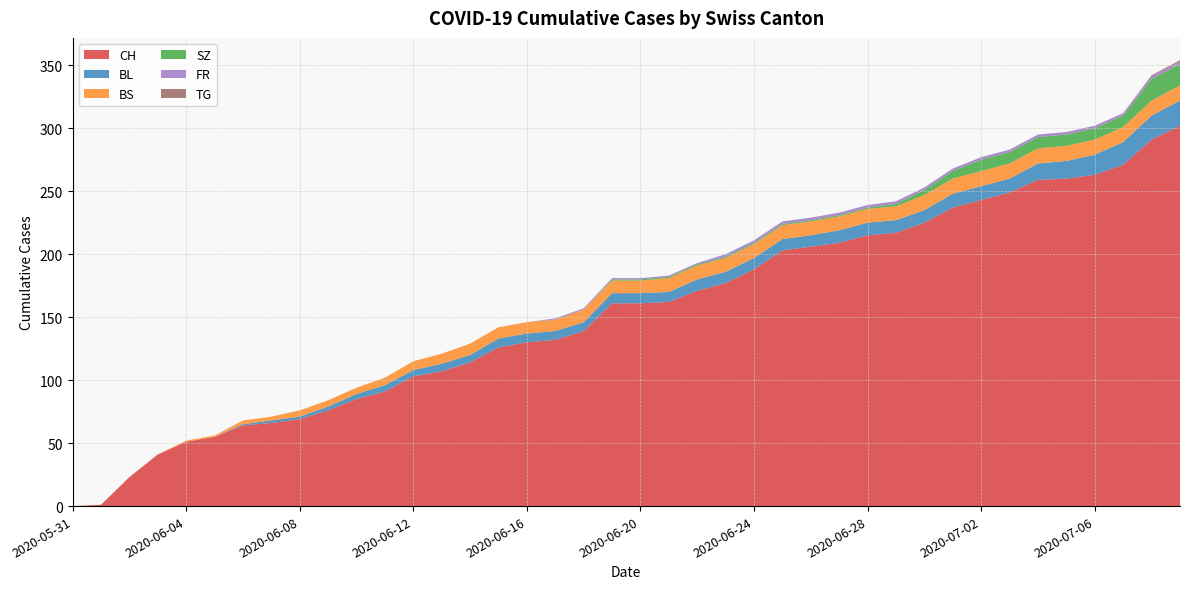

Reading right to left, transcribe all the data shown in this chart.

CH: 2020-07-09=302	2020-07-08=291	2020-07-07=271	2020-07-06=263	2020-07-05=260	2020-07-04=259	2020-07-03=249	2020-07-02=243	2020-07-01=237	2020-06-30=225	2020-06-29=217	2020-06-28=215	2020-06-27=209	2020-06-26=206	2020-06-25=203	2020-06-24=188	2020-06-23=177	2020-06-22=171	2020-06-21=162	2020-06-20=161	2020-06-19=161	2020-06-18=139	2020-06-17=132	2020-06-16=130	2020-06-15=126	2020-06-14=114	2020-06-13=107	2020-06-12=103	2020-06-11=91	2020-06-10=85	2020-06-09=76	2020-06-08=69	2020-06-07=66	2020-06-06=64	2020-06-05=55	2020-06-04=51	2020-06-03=41	2020-06-02=23	2020-06-01=1	2020-05-31=0
BL: 2020-07-09=20	2020-07-08=19	2020-07-07=18	2020-07-06=16	2020-07-05=14	2020-07-04=13	2020-07-03=11	2020-07-02=11	2020-07-01=11	2020-06-30=10	2020-06-29=10	2020-06-28=10	2020-06-27=10	2020-06-26=9	2020-06-25=9	2020-06-24=9	2020-06-23=9	2020-06-22=9	2020-06-21=8	2020-06-20=8	2020-06-19=8	2020-06-18=7	2020-06-17=7	2020-06-16=7	2020-06-15=7	2020-06-14=6	2020-06-13=6	2020-06-12=5	2020-06-11=5	2020-06-10=4	2020-06-09=3	2020-06-08=2	2020-06-07=2	2020-06-06=1	2020-06-05=0	2020-06-04=0	2020-06-03=0	2020-06-02=0	2020-06-01=0	2020-05-31=0
BS: 2020-07-09=12	2020-07-08=12	2020-07-07=12	2020-07-06=12	2020-07-05=12	2020-07-04=12	2020-07-03=12	2020-07-02=12	2020-07-01=12	2020-06-30=12	2020-06-29=11	2020-06-28=11	2020-06-27=11	2020-06-26=11	2020-06-25=11	2020-06-24=11	2020-06-23=11	2020-06-22=11	2020-06-21=11	2020-06-20=10	2020-06-19=10	2020-06-18=10	2020-06-17=9	2020-06-16=9	2020-06-15=9	2020-06-14=9	2020-06-13=8	2020-06-12=7	2020-06-11=6	2020-06-10=5	2020-06-09=5	2020-06-08=5	2020-06-07=3	2020-06-06=3	2020-06-05=1	2020-06-04=1	2020-06-03=0	2020-06-02=0	2020-06-01=0	2020-05-31=0
SZ: 2020-07-09=17	2020-07-08=17	2020-07-07=9	2020-07-06=9	2020-07-05=9	2020-07-04=9	2020-07-03=9	2020-07-02=9	2020-07-01=6	2020-06-30=4	2020-06-29=2	2020-06-28=1	2020-06-27=1	2020-06-26=1	2020-06-25=1	2020-06-24=1	2020-06-23=1	2020-06-22=1	2020-06-21=1	2020-06-20=1	2020-06-19=1	2020-06-18=0	2020-06-17=0	2020-06-16=0	2020-06-15=0	2020-06-14=0	2020-06-13=0	2020-06-12=0	2020-06-11=0	2020-06-10=0	2020-06-09=0	2020-06-08=0	2020-06-07=0	2020-06-06=0	2020-06-05=0	2020-06-04=0	2020-06-03=0	2020-06-02=0	2020-06-01=0	2020-05-31=0
FR: 2020-07-09=2	2020-07-08=2	2020-07-07=2	2020-07-06=2	2020-07-05=2	2020-07-04=2	2020-07-03=2	2020-07-02=2	2020-07-01=2	2020-06-30=2	2020-06-29=2	2020-06-28=2	2020-06-27=2	2020-06-26=2	2020-06-25=2	2020-06-24=2	2020-06-23=2	2020-06-22=1	2020-06-21=1	2020-06-20=1	2020-06-19=1	2020-06-18=1	2020-06-17=1	2020-06-16=0	2020-06-15=0	2020-06-14=0	2020-06-13=0	2020-06-12=0	2020-06-11=0	2020-06-10=0	2020-06-09=0	2020-06-08=0	2020-06-07=0	2020-06-06=0	2020-06-05=0	2020-06-04=0	2020-06-03=0	2020-06-02=0	2020-06-01=0	2020-05-31=0
TG: 2020-07-09=1	2020-07-08=1	2020-07-07=0	2020-07-06=0	2020-07-05=0	2020-07-04=0	2020-07-03=0	2020-07-02=0	2020-07-01=0	2020-06-30=0	2020-06-29=0	2020-06-28=0	2020-06-27=0	2020-06-26=0	2020-06-25=0	2020-06-24=0	2020-06-23=0	2020-06-22=0	2020-06-21=0	2020-06-20=0	2020-06-19=0	2020-06-18=0	2020-06-17=0	2020-06-16=0	2020-06-15=0	2020-06-14=0	2020-06-13=0	2020-06-12=0	2020-06-11=0	2020-06-10=0	2020-06-09=0	2020-06-08=0	2020-06-07=0	2020-06-06=0	2020-06-05=0	2020-06-04=0	2020-06-03=0	2020-06-02=0	2020-06-01=0	2020-05-31=0